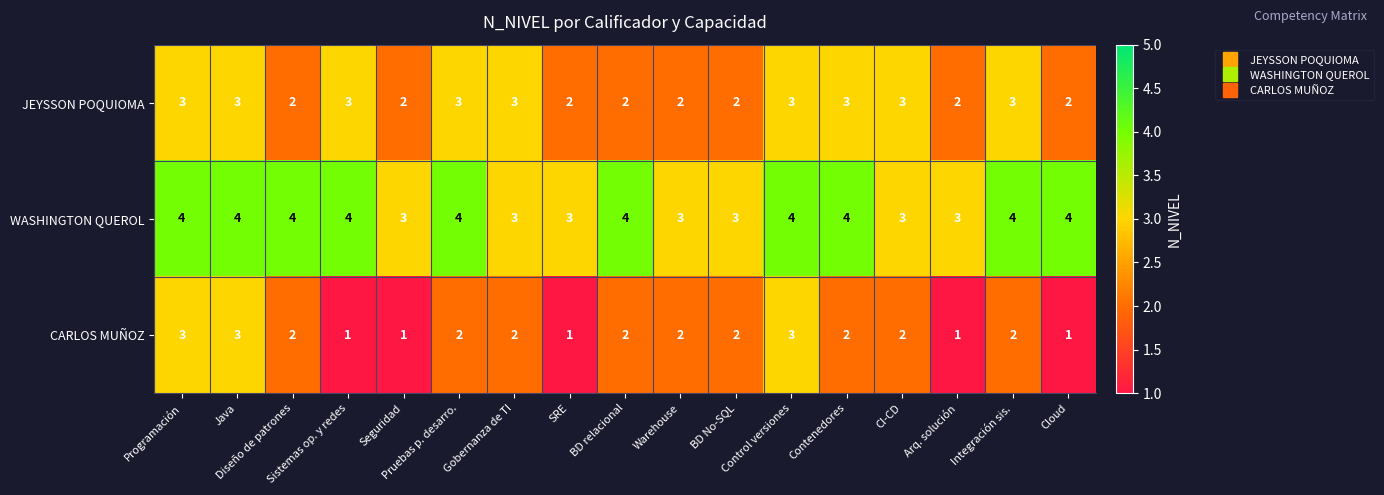

What is the average value of the JEYSSON POQUIOMA series?

3